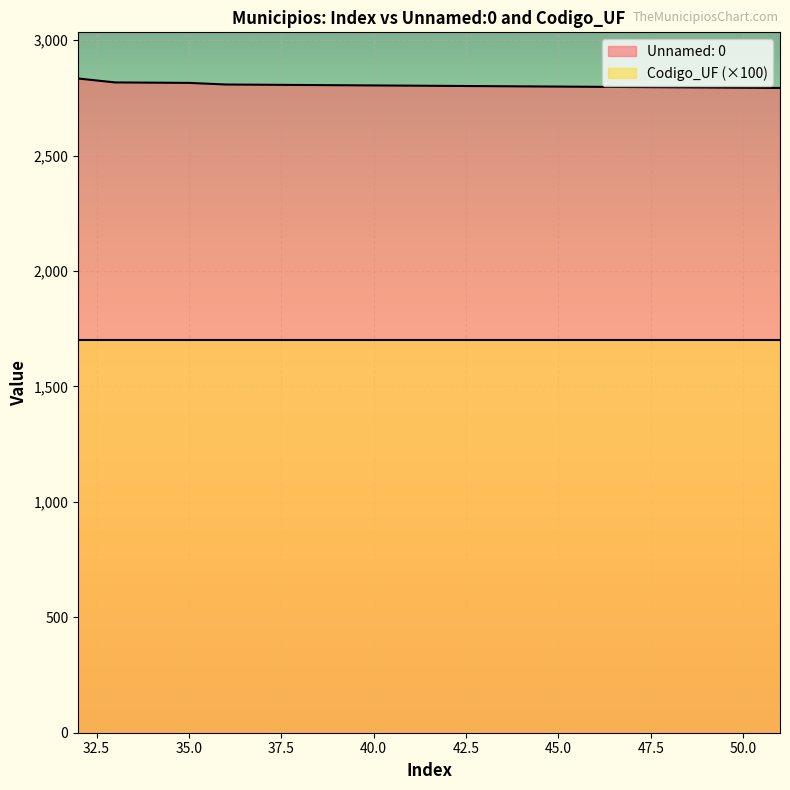

What is the difference between the values at 43 and 33?

16